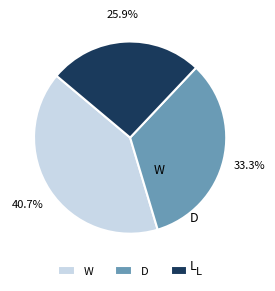

How many slices are in this pie chart?

3